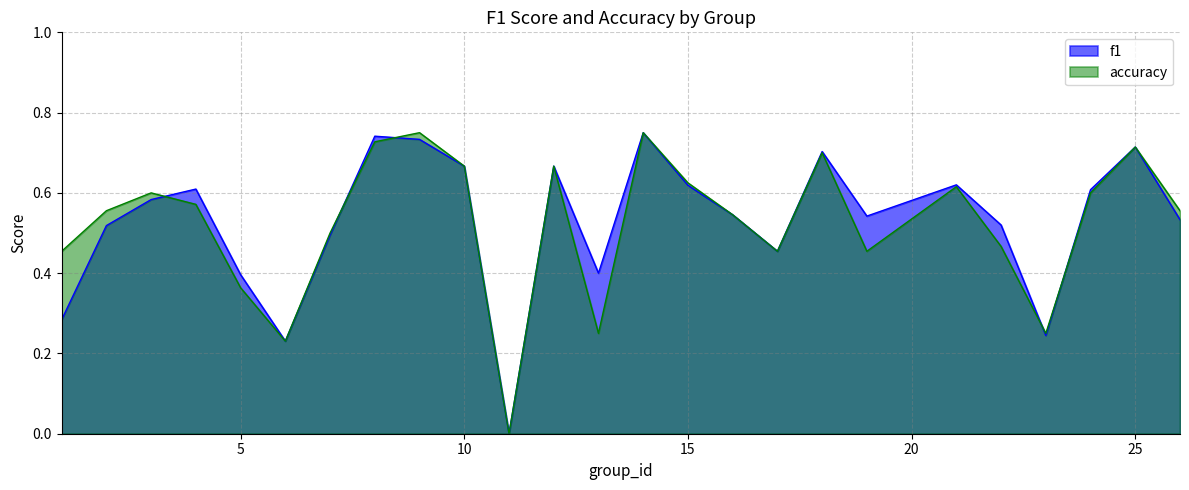

How many lines are shown in the chart?

2